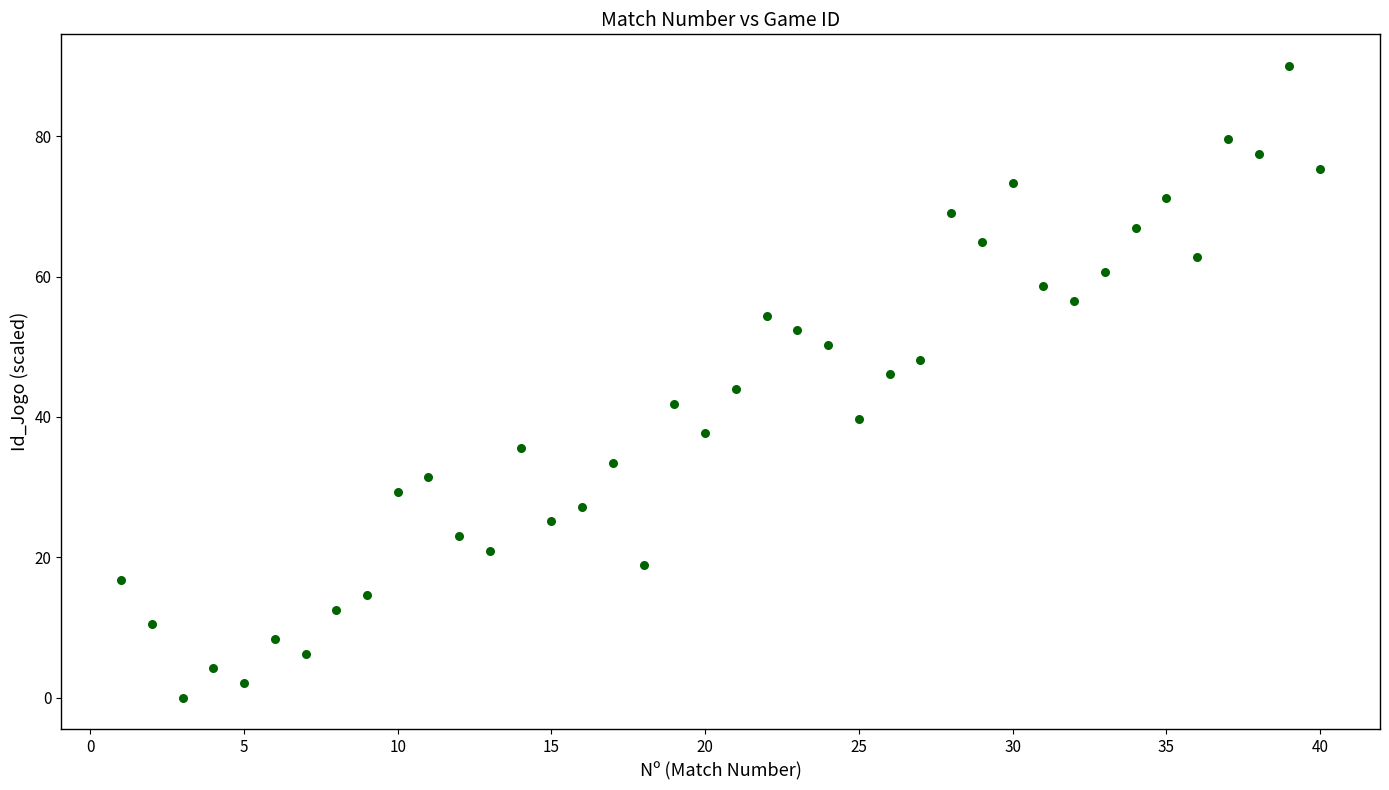

What is the range of Y values (max minus min)?

90.0